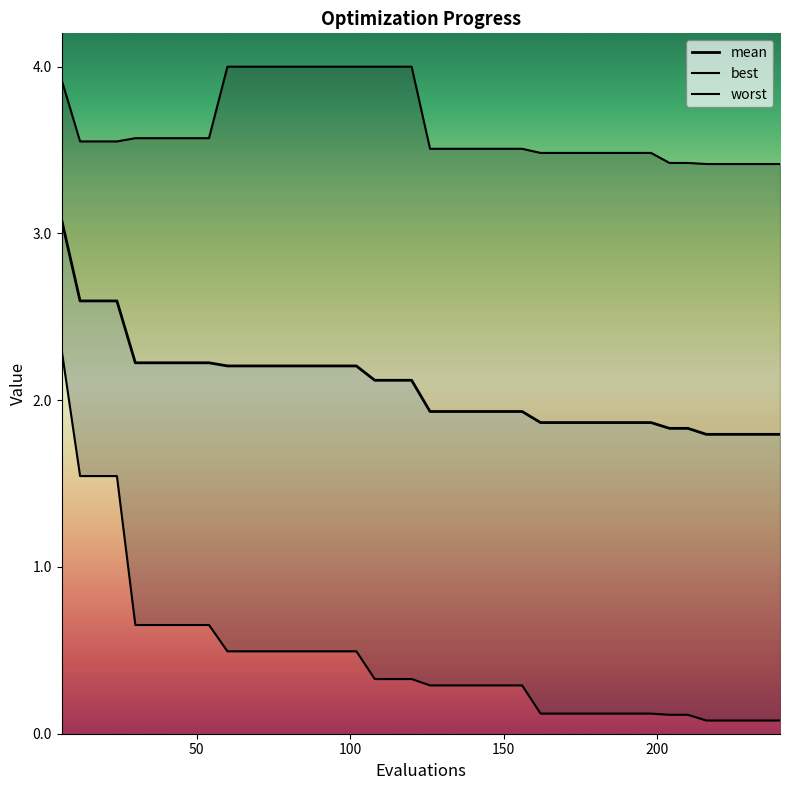

Read the worst value at 168.

3.5